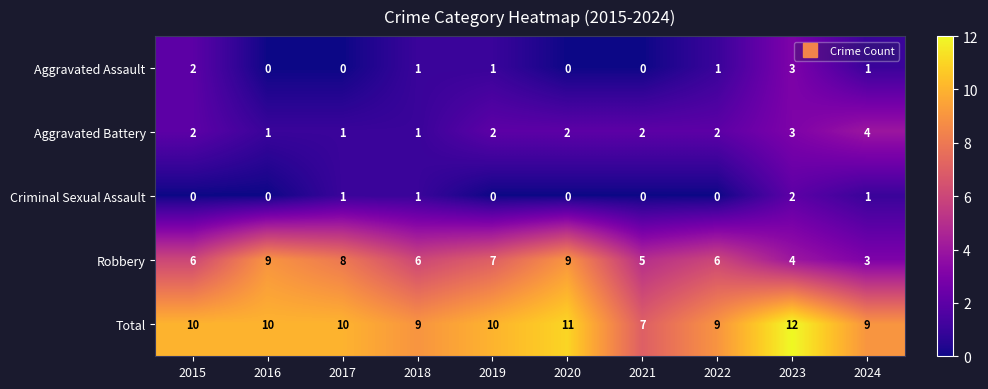

Between 2017 and 2023, which series saw the biggest shift?

Robbery